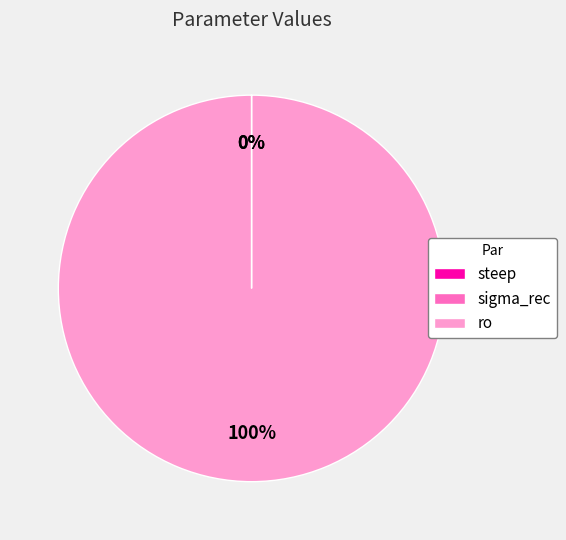

What percentage is the ro slice, to the nearest percent?

100%